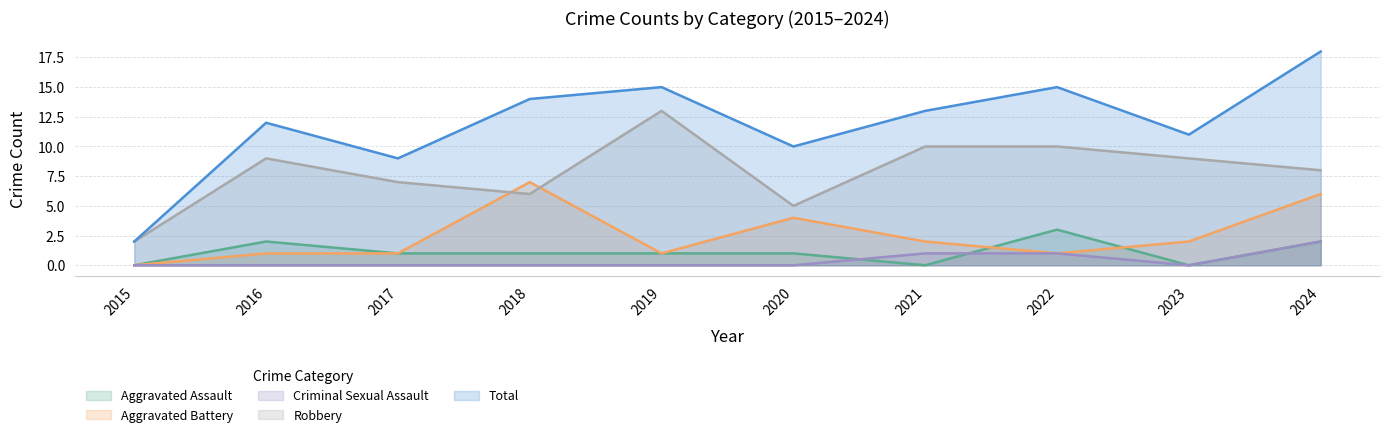

True or false: Criminal Sexual Assault has a value of -1 at 2017.

False